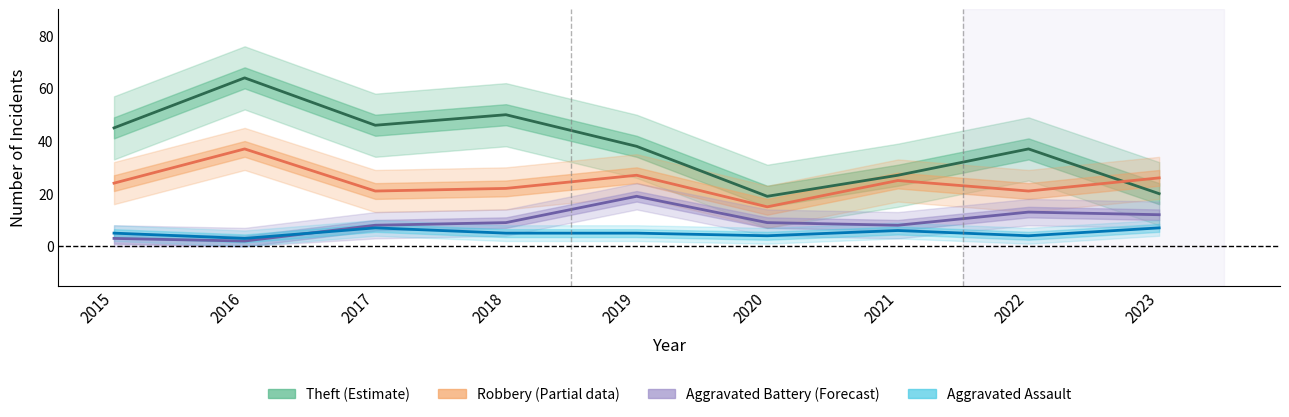

How many interior local valleys does the Robbery series have?

3